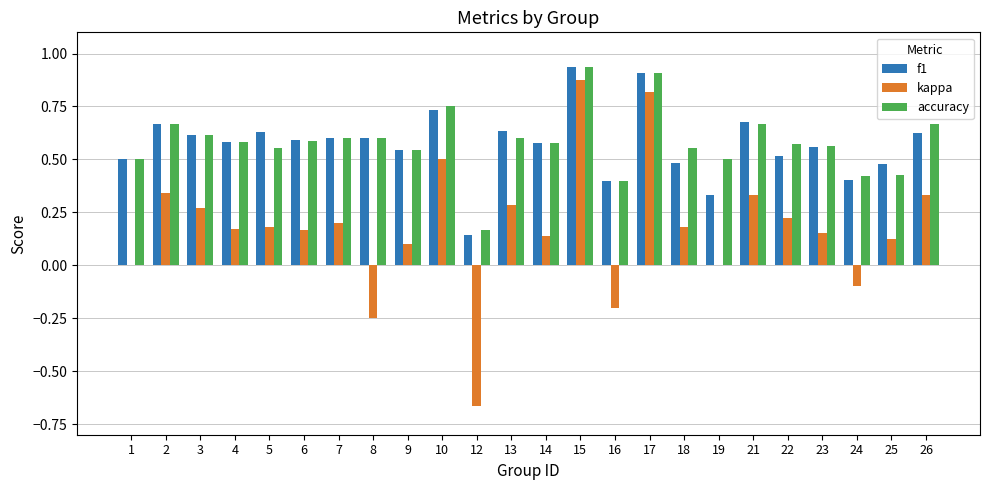

Where is accuracy nearest to the value 0?

12